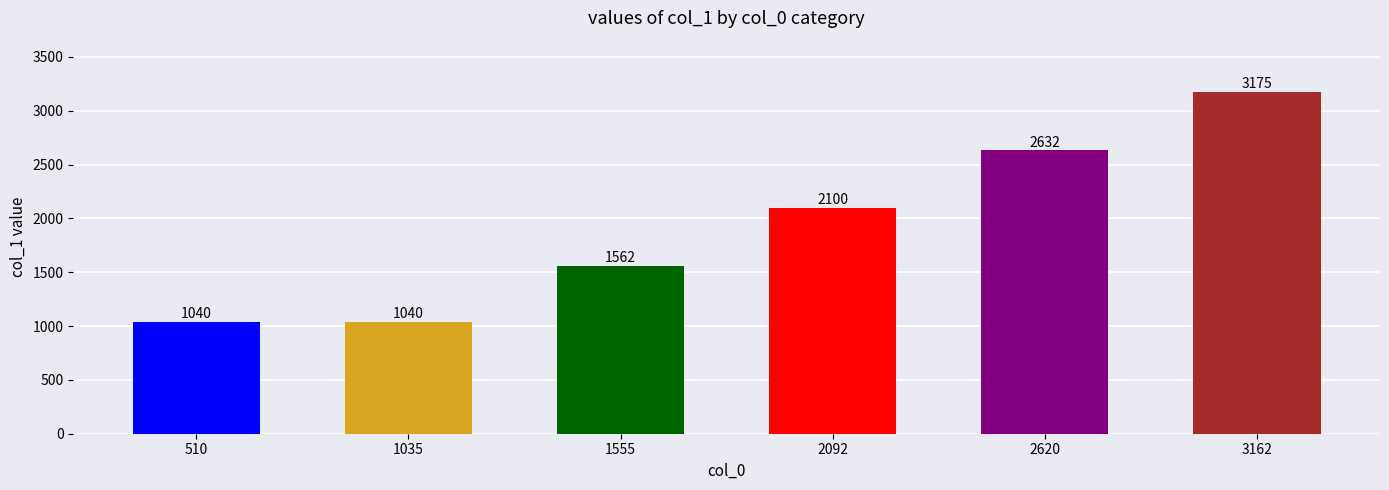

What is the smallest value displayed?

1040